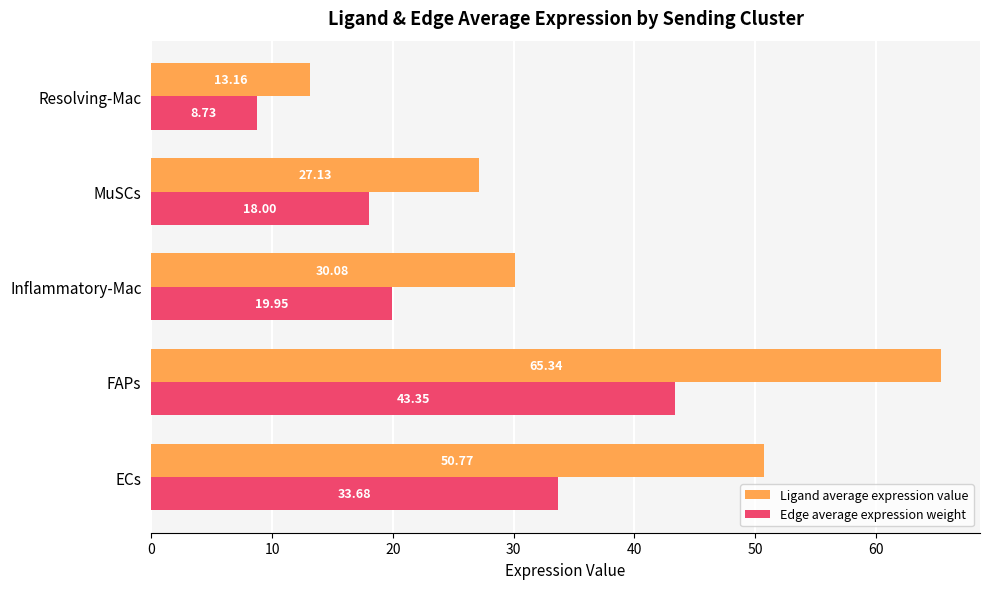

Which label corresponds to the smallest value in the chart?

Resolving-Mac